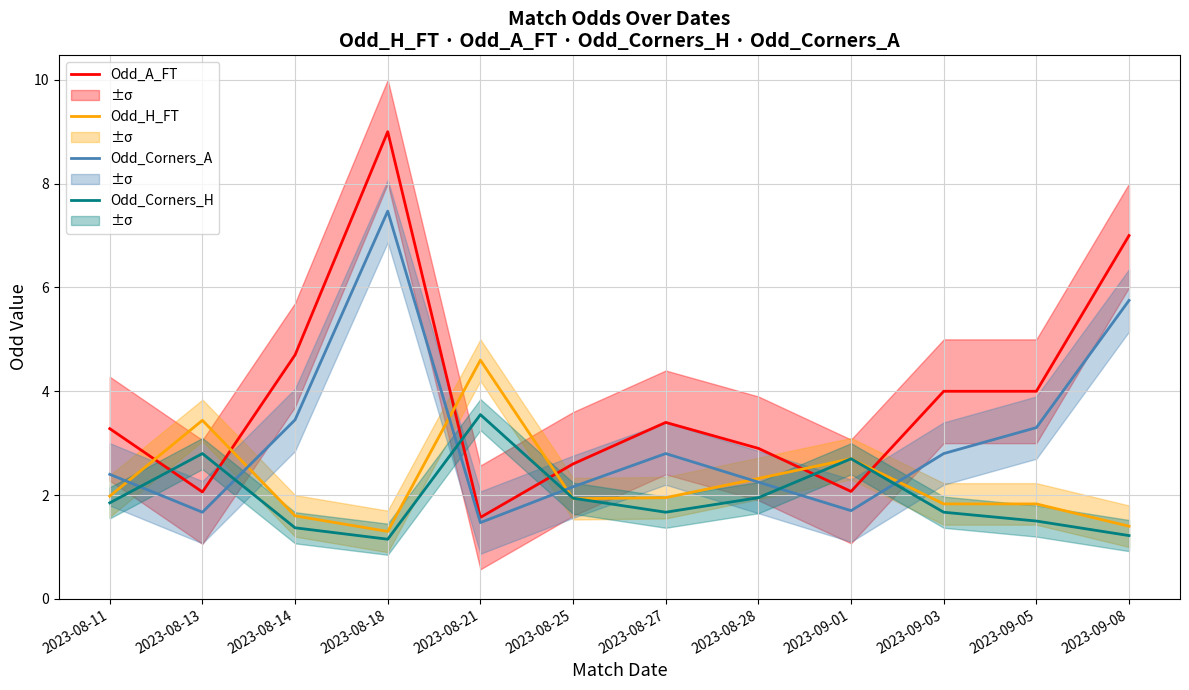

What is the label of the 12th point from the right?

2023-08-11